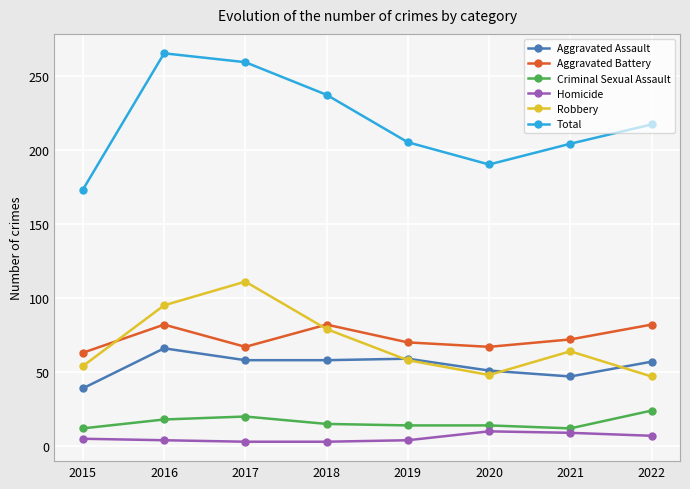

Read the Aggravated Battery value at 2016, to the nearest 10.

80